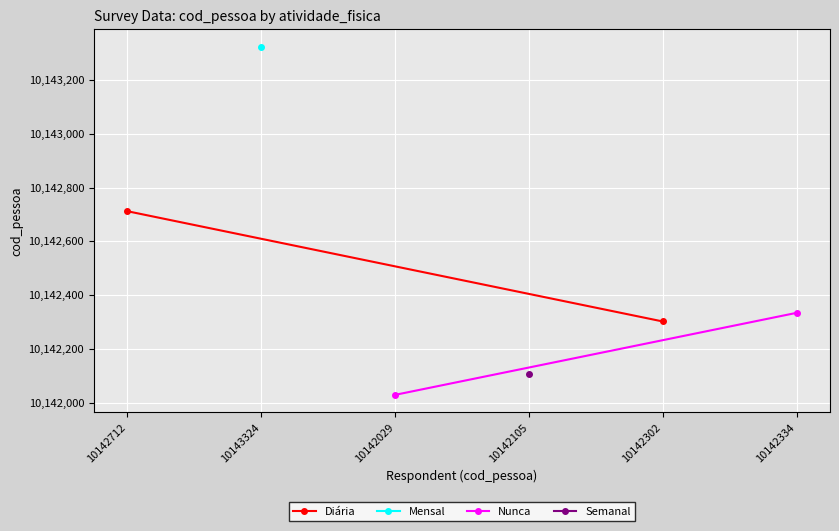

How many lines are shown in the chart?

2